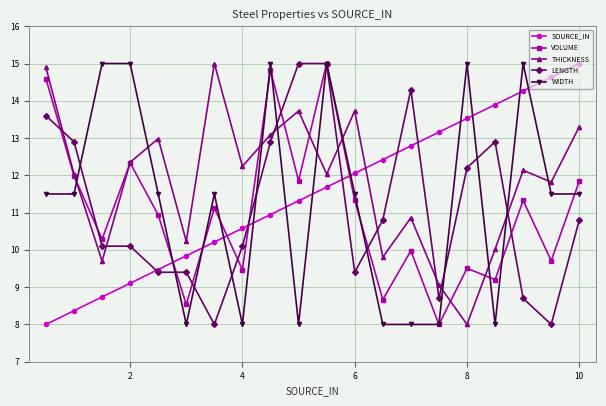

What is the difference between the maximum and minimum values in the VOLUME series?

7.0